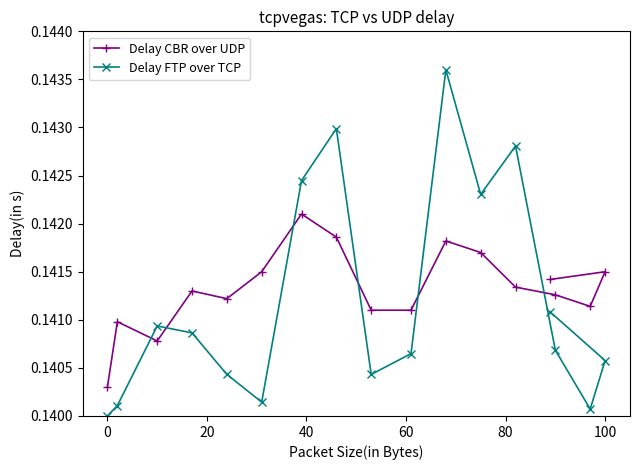

What is the value of the Delay FTP over TCP point at the 6th from the left?

0.1